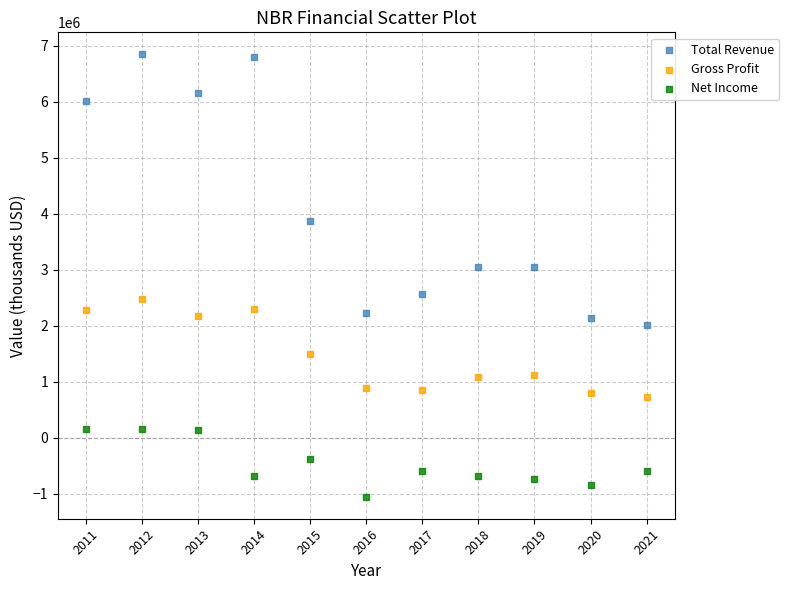

Across all data points, what is the range of X values (max minus min)?

10